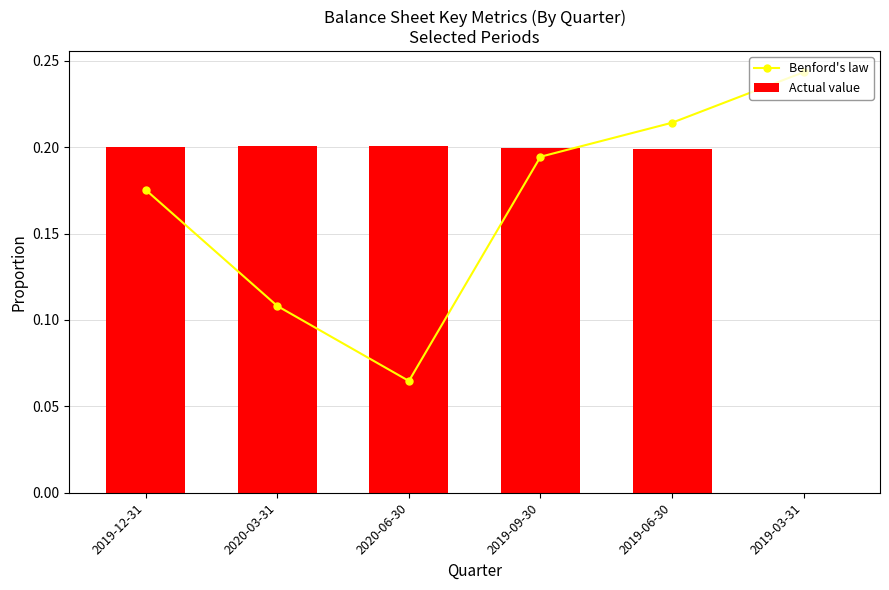

Read the Benford's law value at 2019-03-31.

0.2